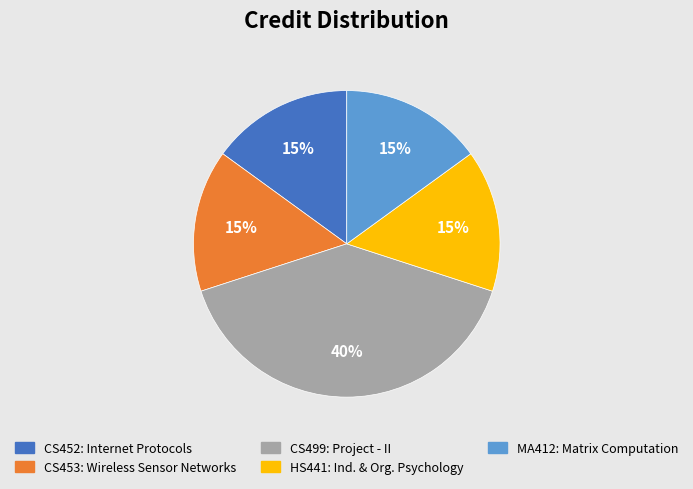

To the nearest percent, what is the average slice percentage?

20%